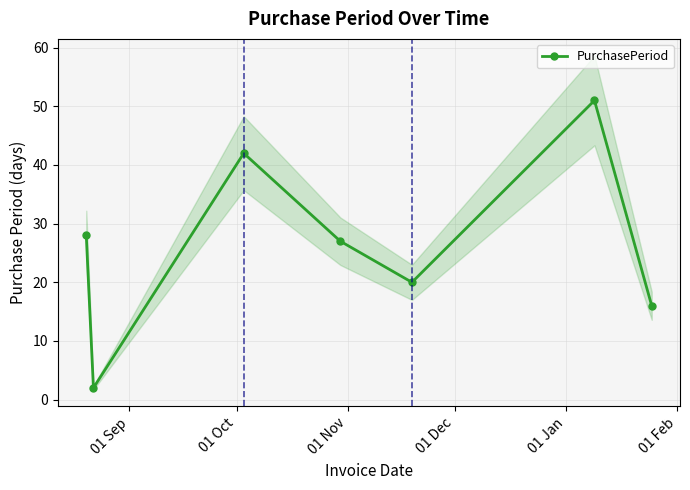

In PurchasePeriod, how many points are lower than both neighbors (excluding endpoints)?

2